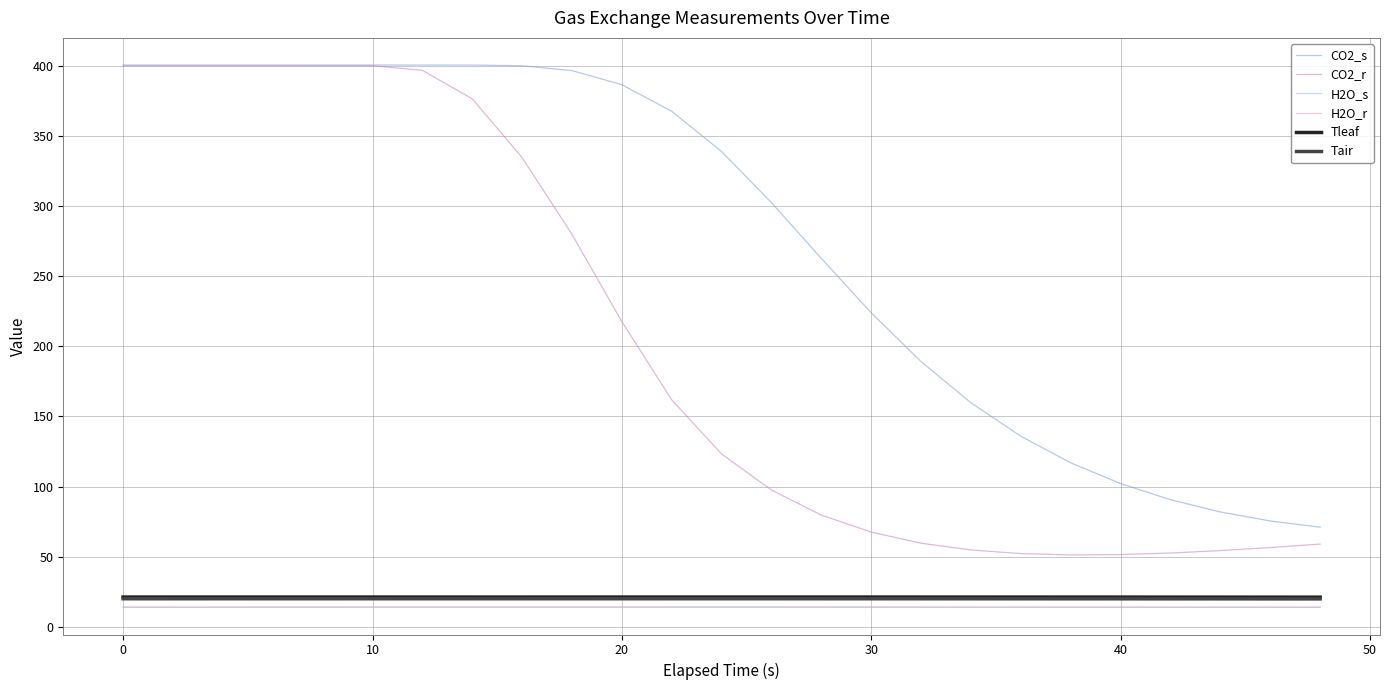

What is the greatest value displayed?

400.5